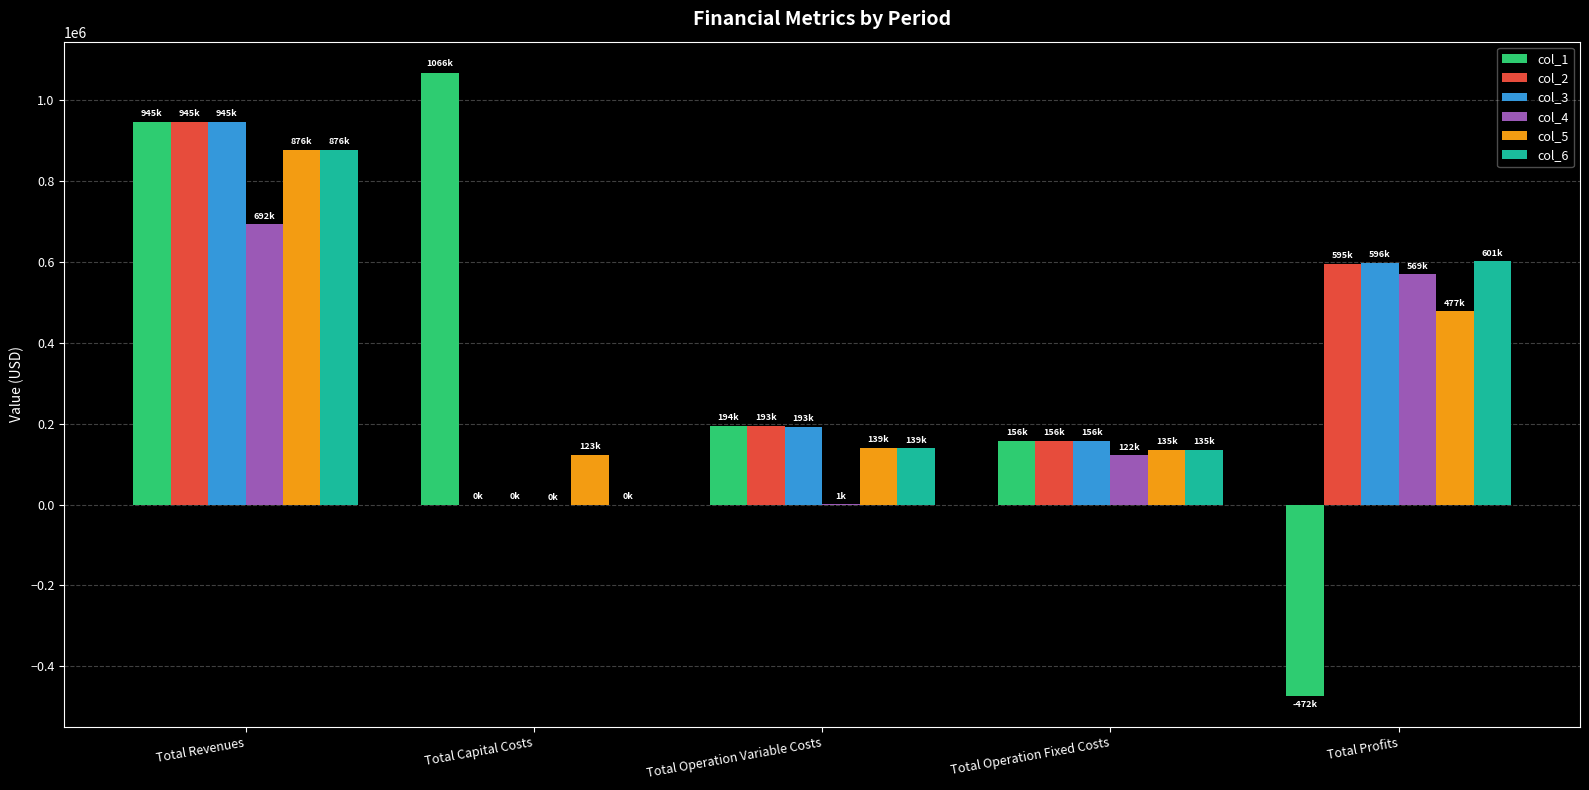

Where does the col_2 series first go above 193289?

Total Revenues